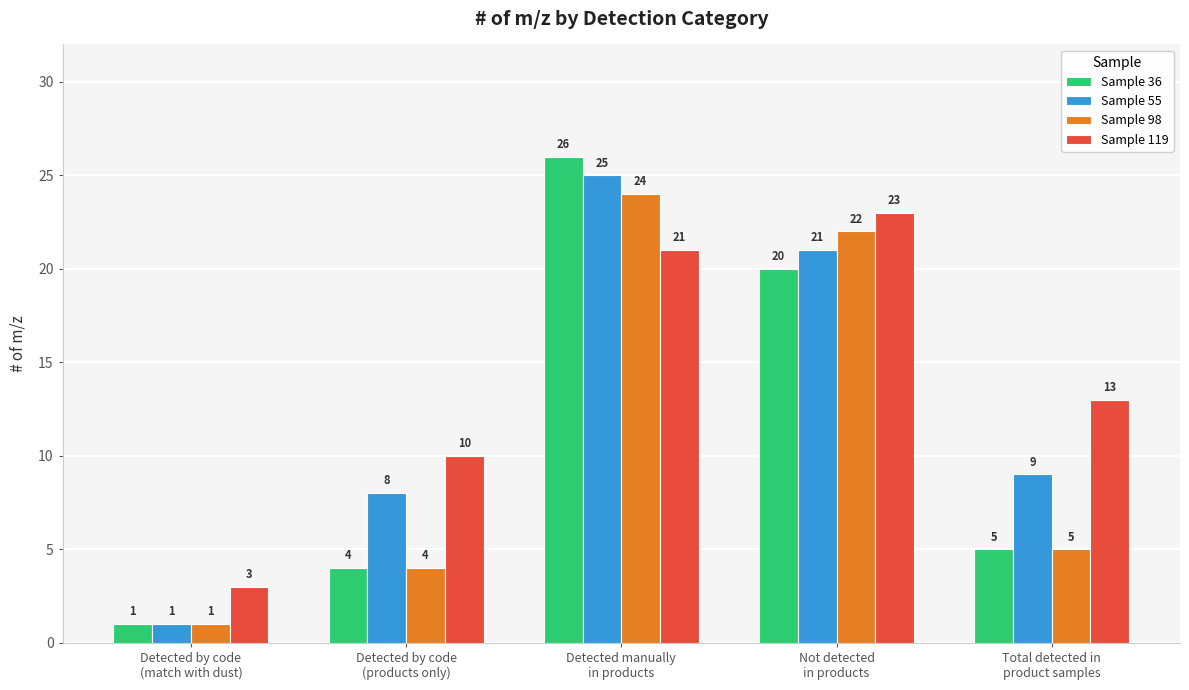

True or false: Sample 98 has a value of 1 at Detected by code
(match with dust).

True